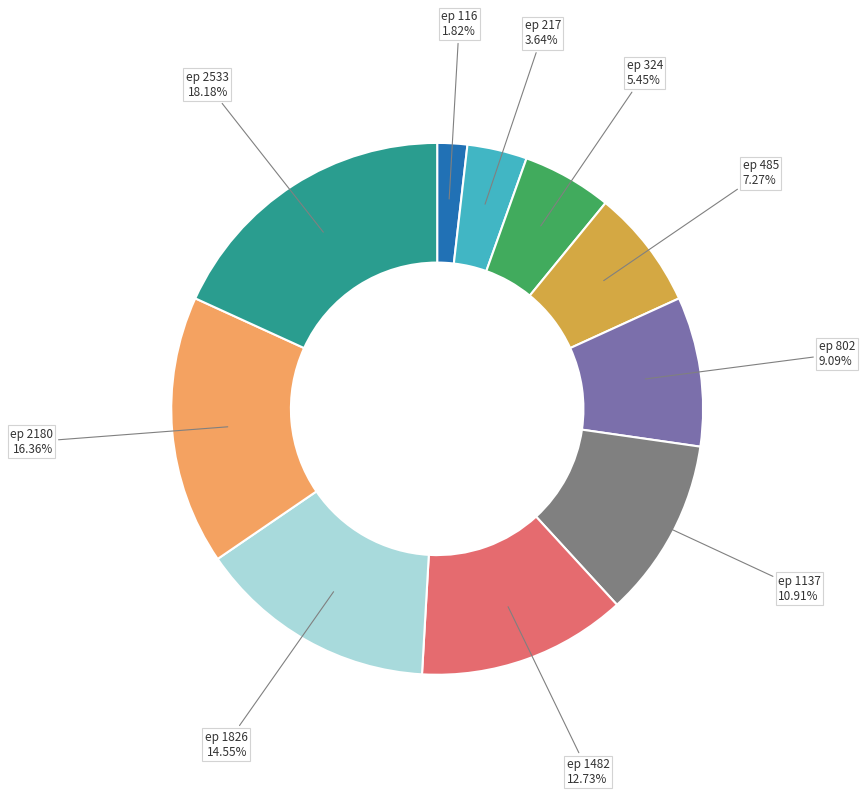

Is there a majority slice in this chart?

No